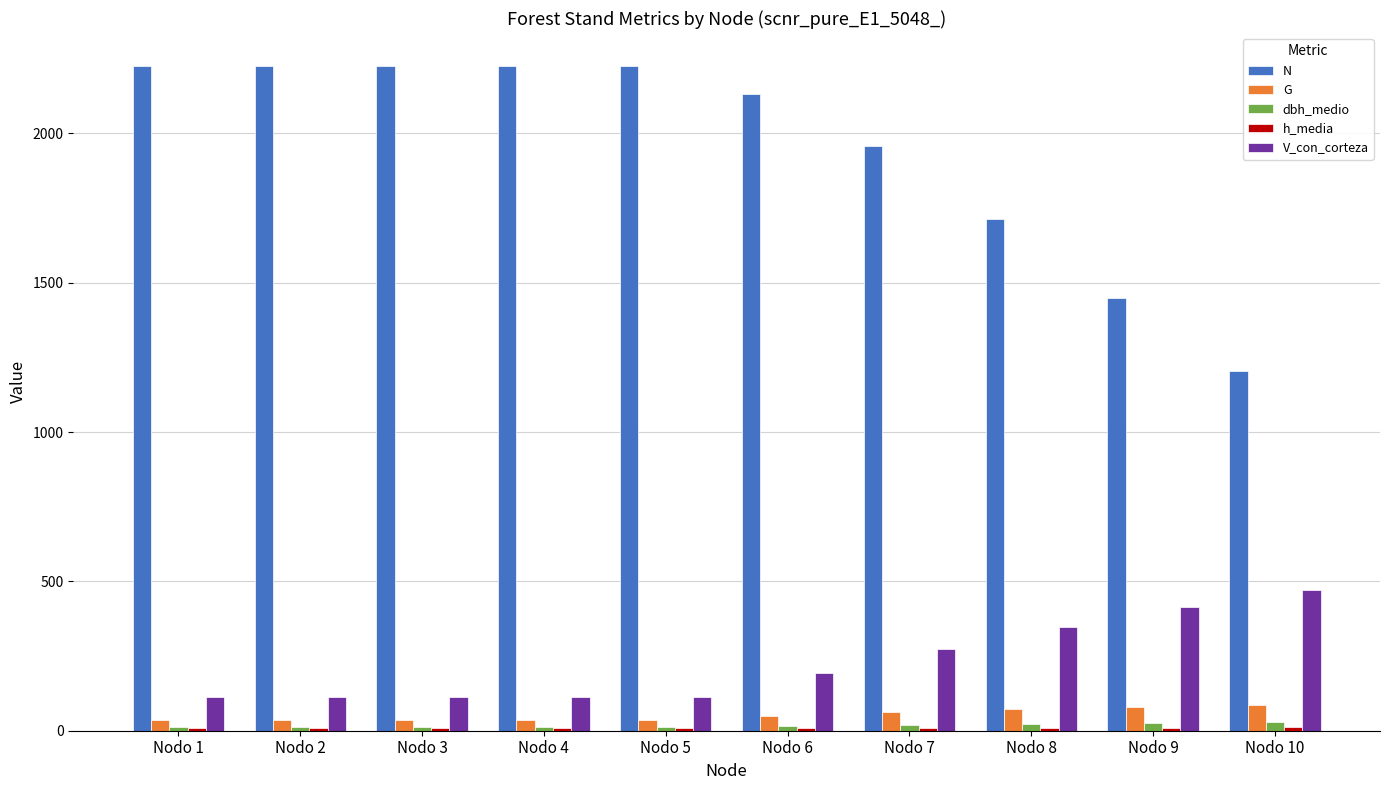

What is the average value of the V_con_corteza series?

225.4